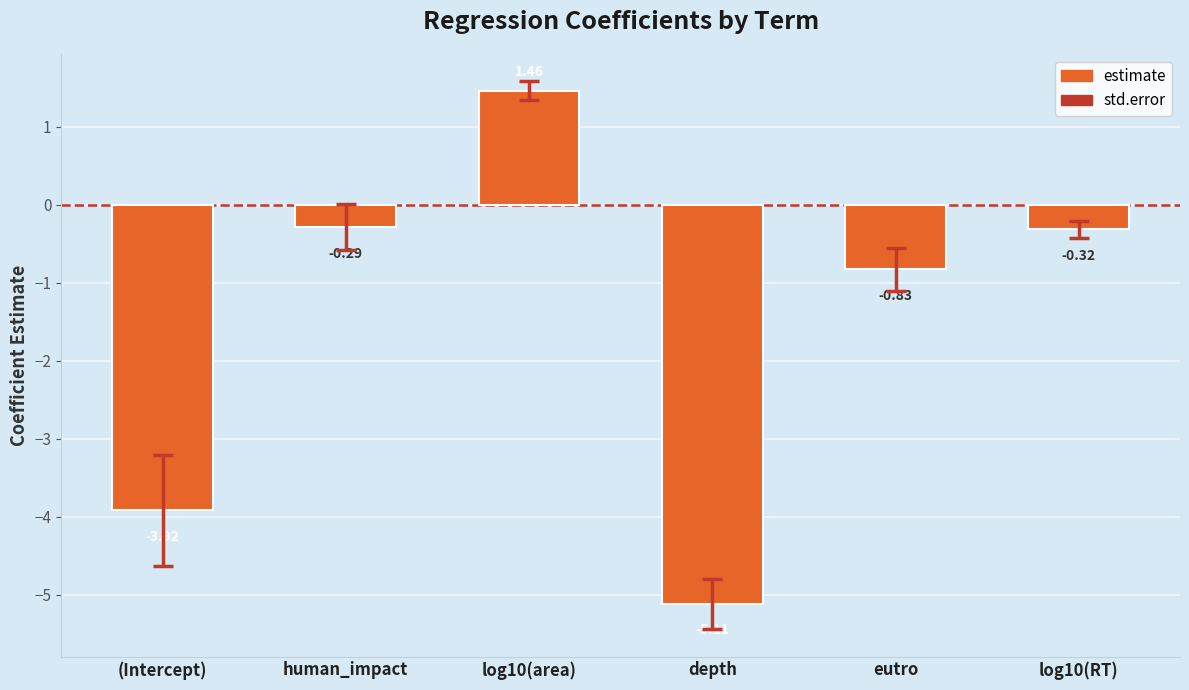

True or false: the data shows -0.4 at eutro.

False